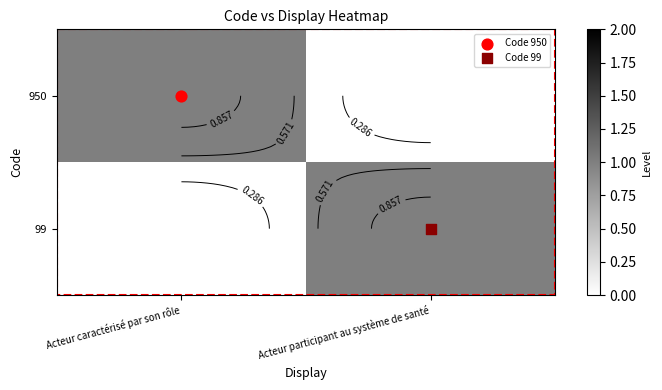

What is the difference between the 950 values at Acteur participant au système de santé and Acteur caractérisé par son rôle?

1